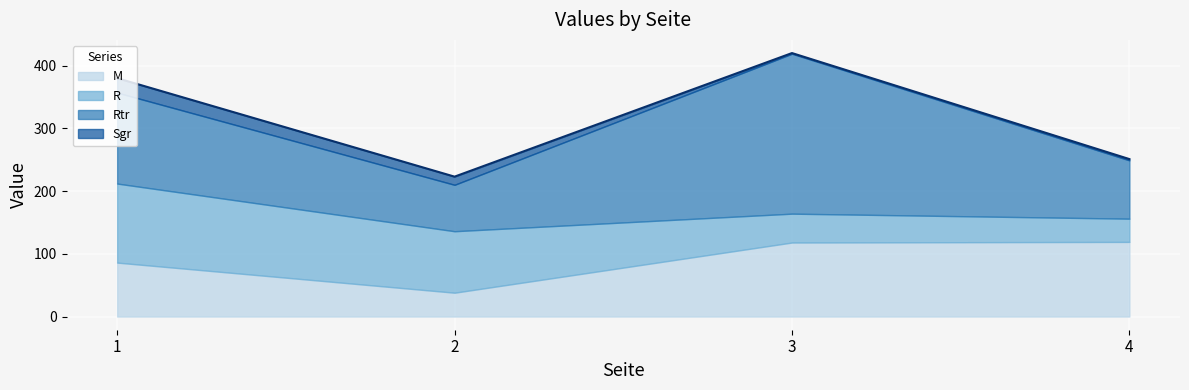

Does the chart display data point markers on the line(s)?

No